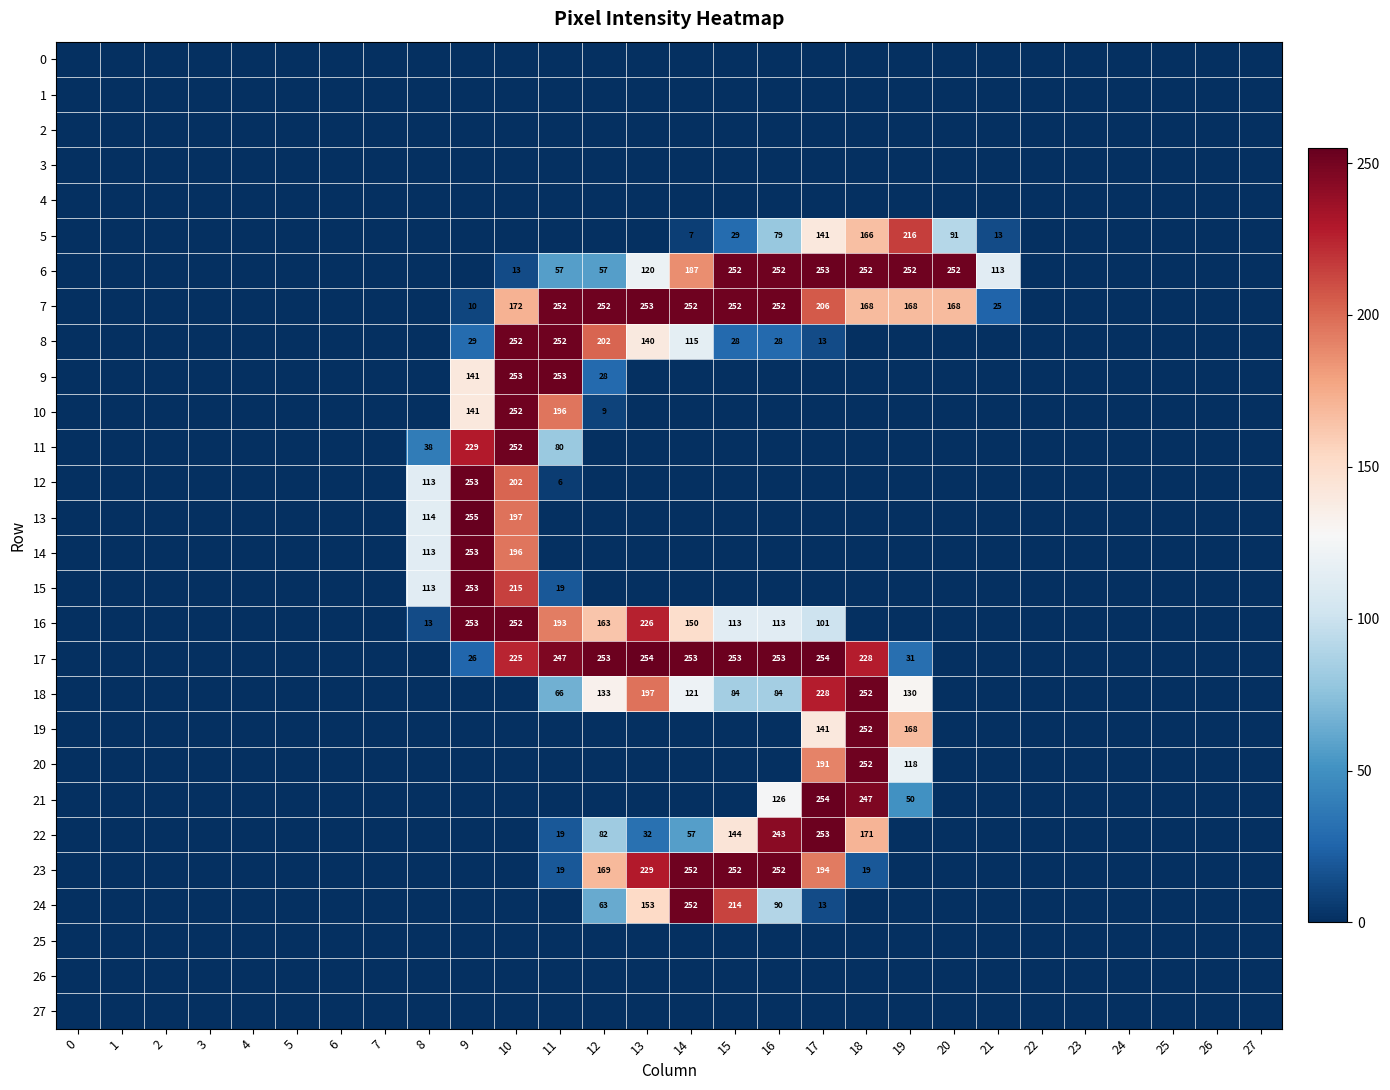

Between 27 and 18, which is larger?

27